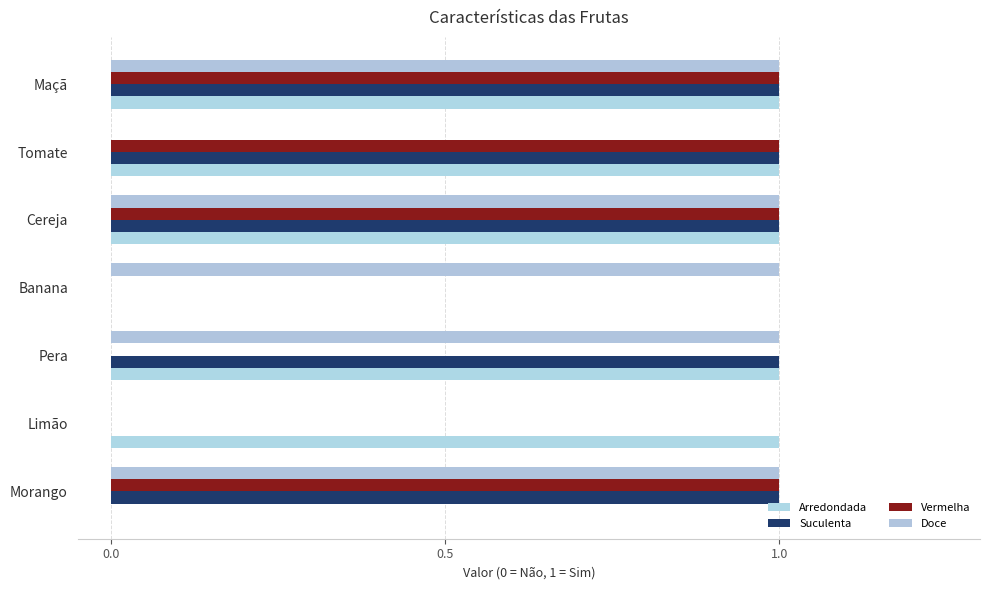

How many categories are shown in the chart?

7